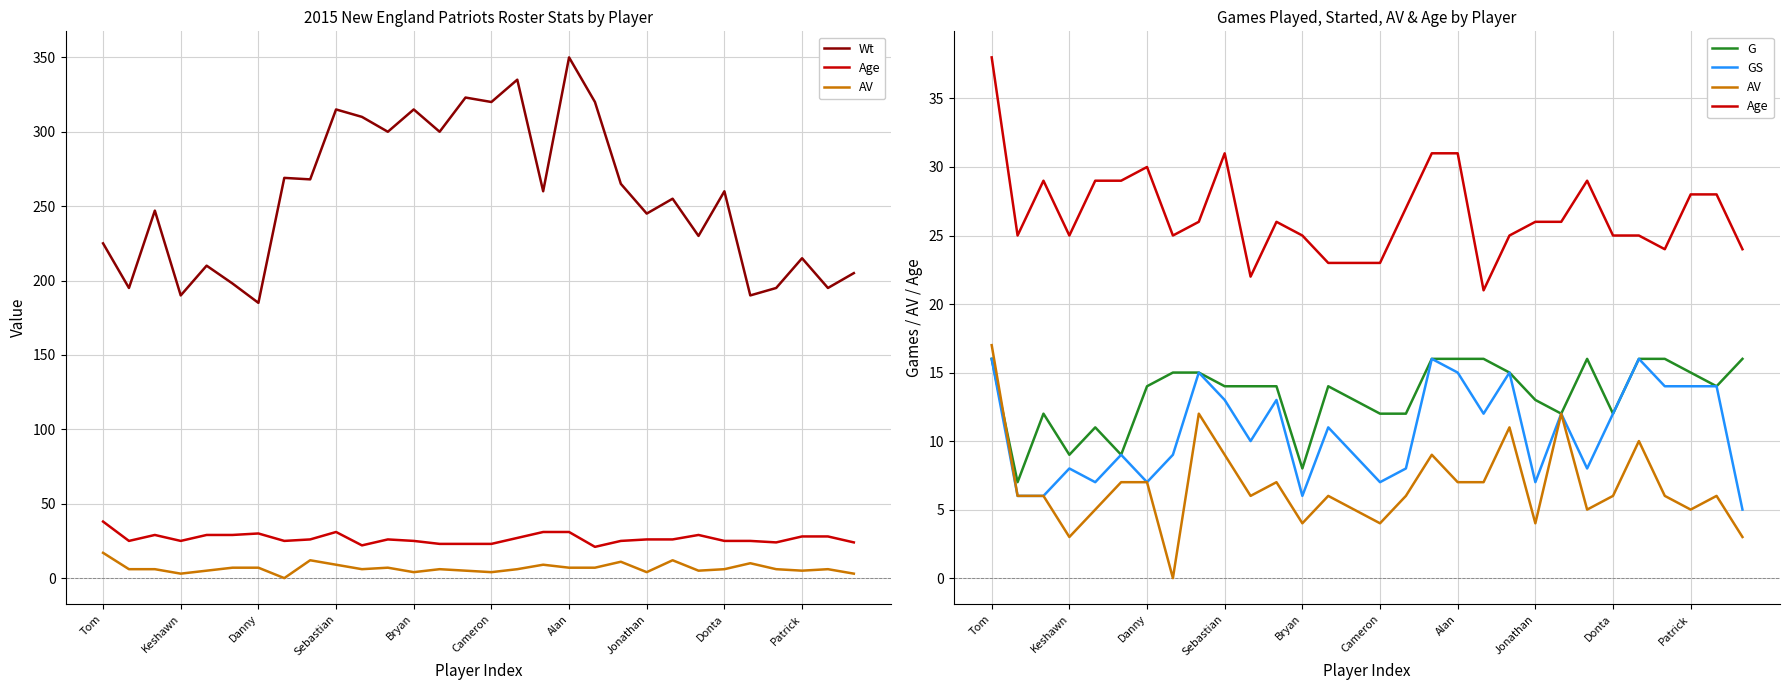

The value of Wt at 25 is 190. True or false?

True